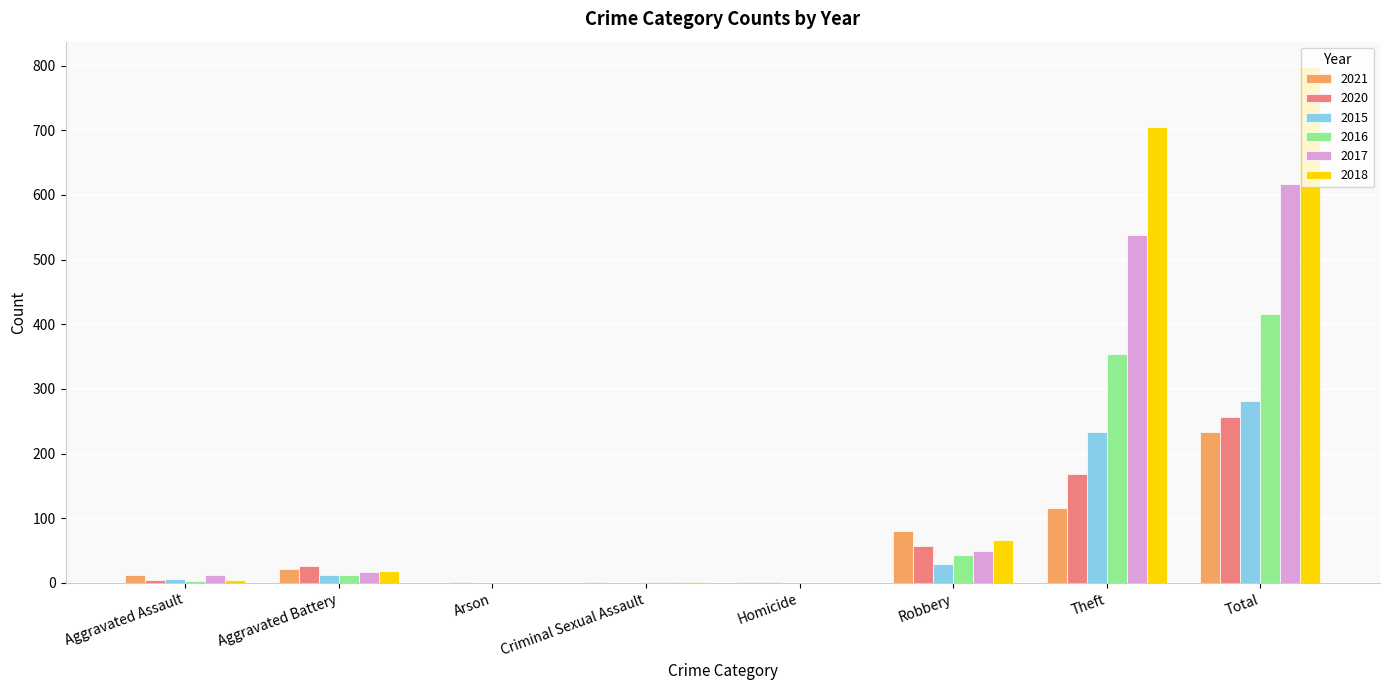

Which series has the largest total across all categories?

2018